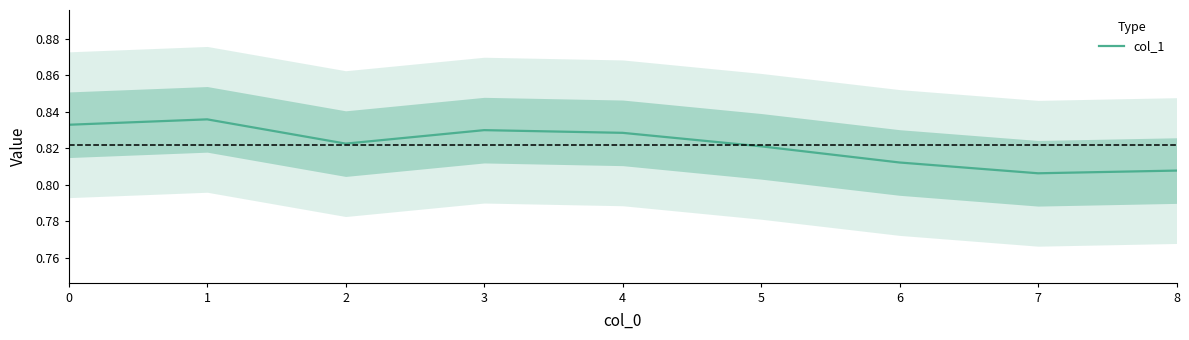

What is the average value?

0.8